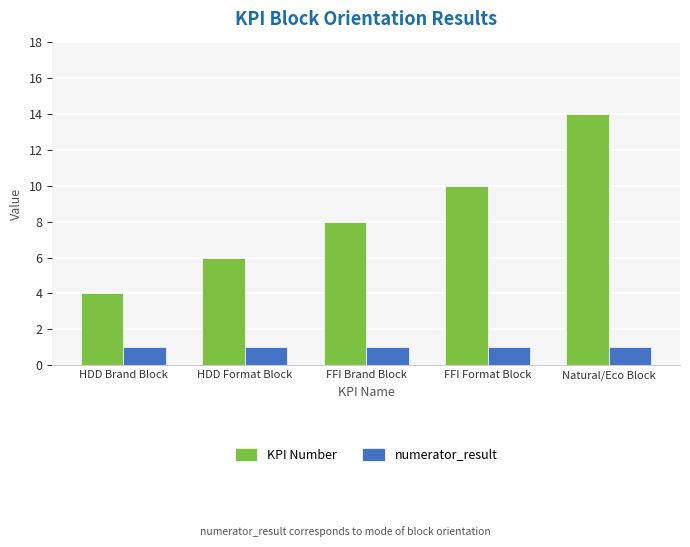

Is it true that KPI Number equals 4 at HDD Brand Block?

True